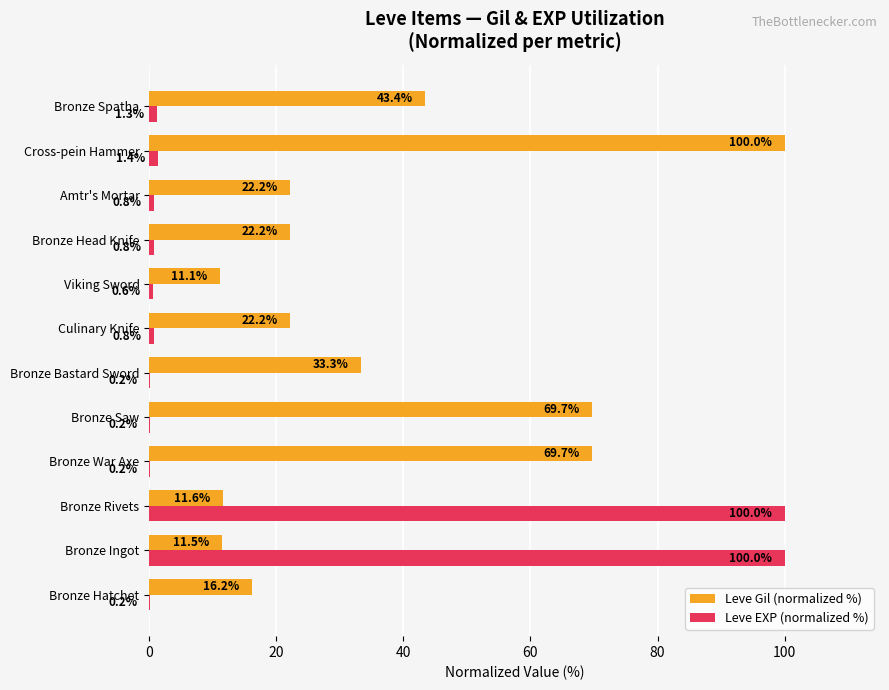

What is the total value across all series at Bronze Rivets?

111.6